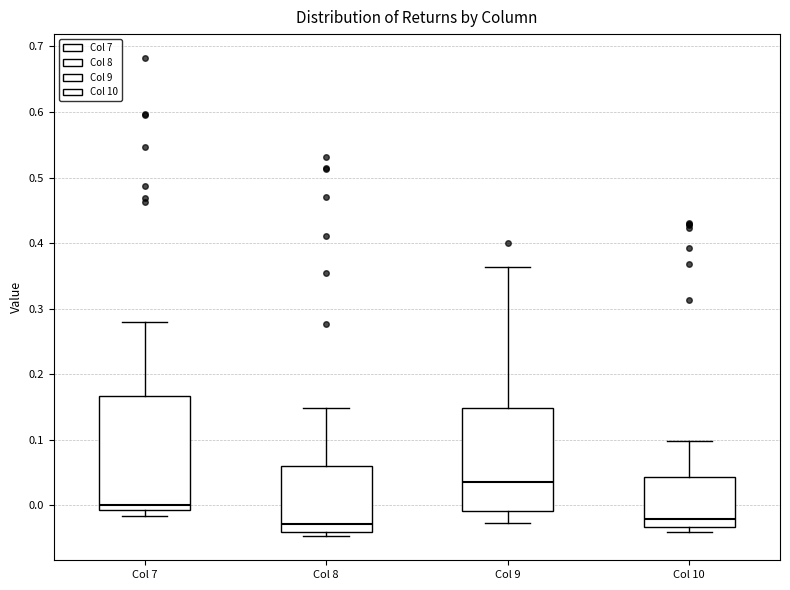

Comparing the boxes themselves (not the whiskers), which one is the tallest?

Col 7